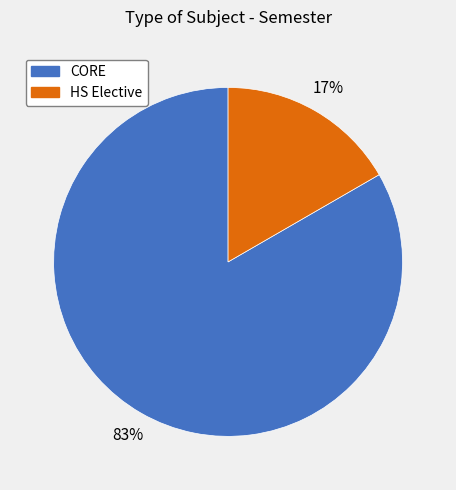

To the nearest percent, what percentage of the pie is CORE?

83%